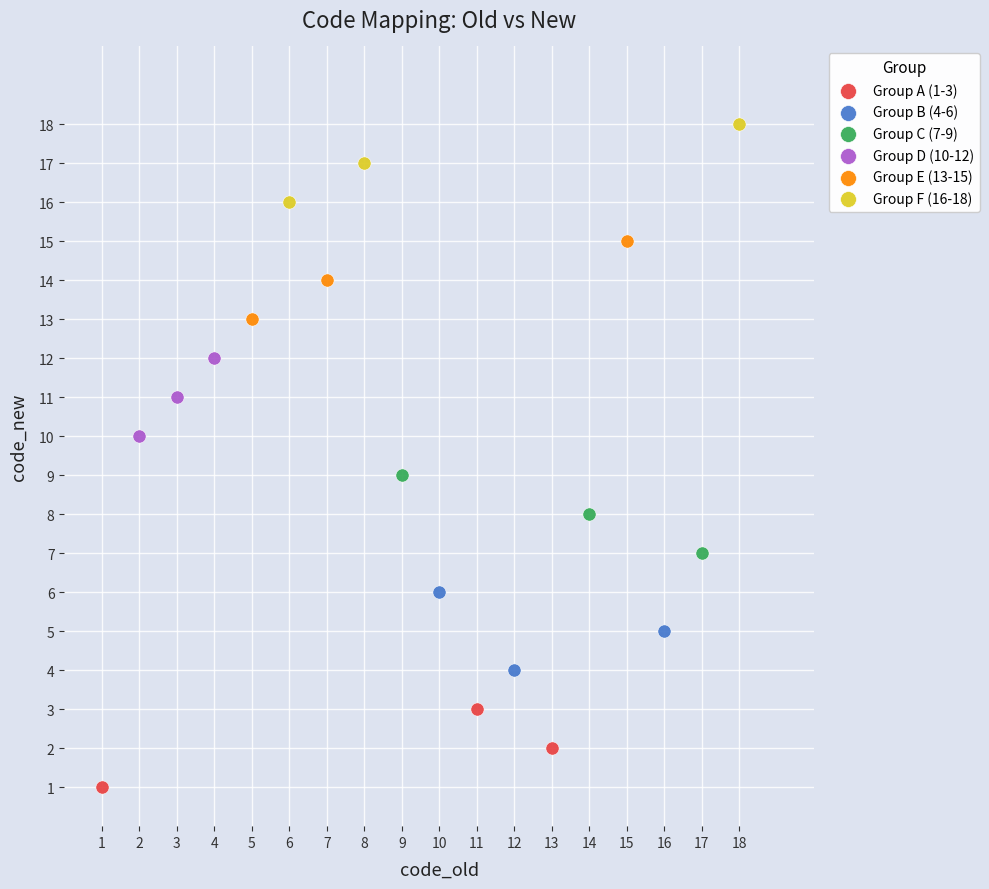

Which series contains the highest Y value?

Group F (16-18)